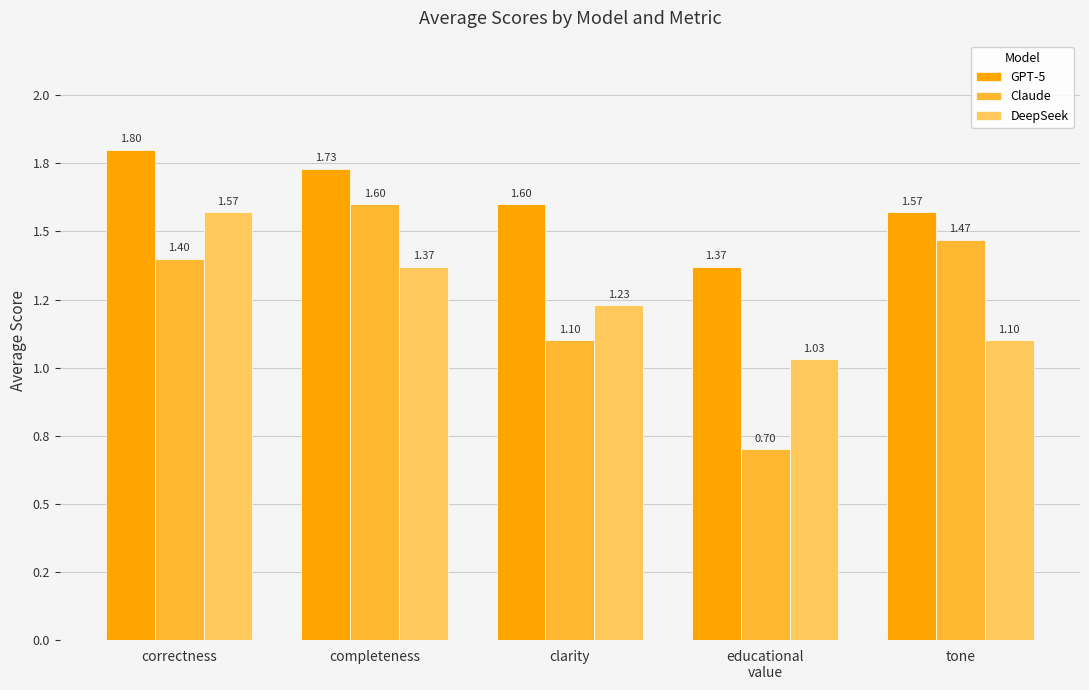

What is the maximum value for GPT-5?

1.8